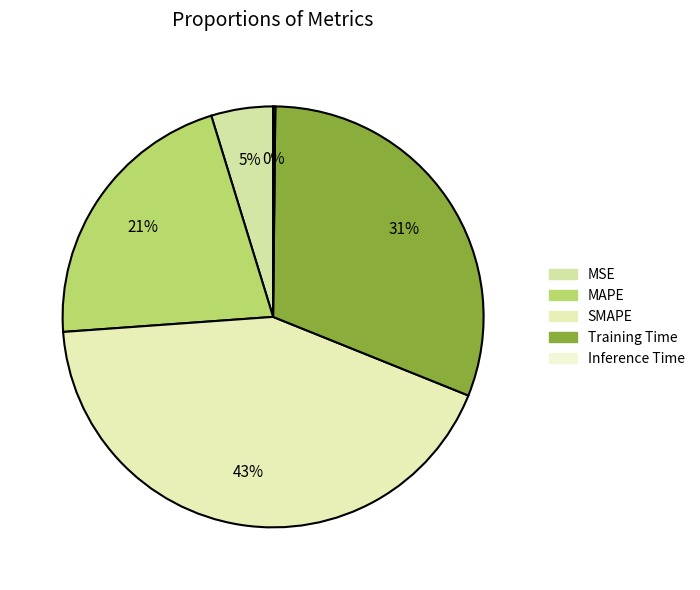

Rank the categories by value from highest to lowest.

SMAPE, Training Time, MAPE, MSE, Inference Time